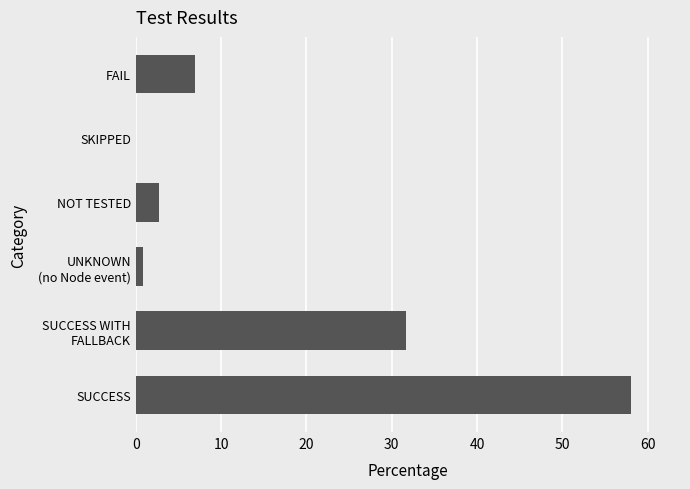

The value at SKIPPED is 0.0. True or false?

True